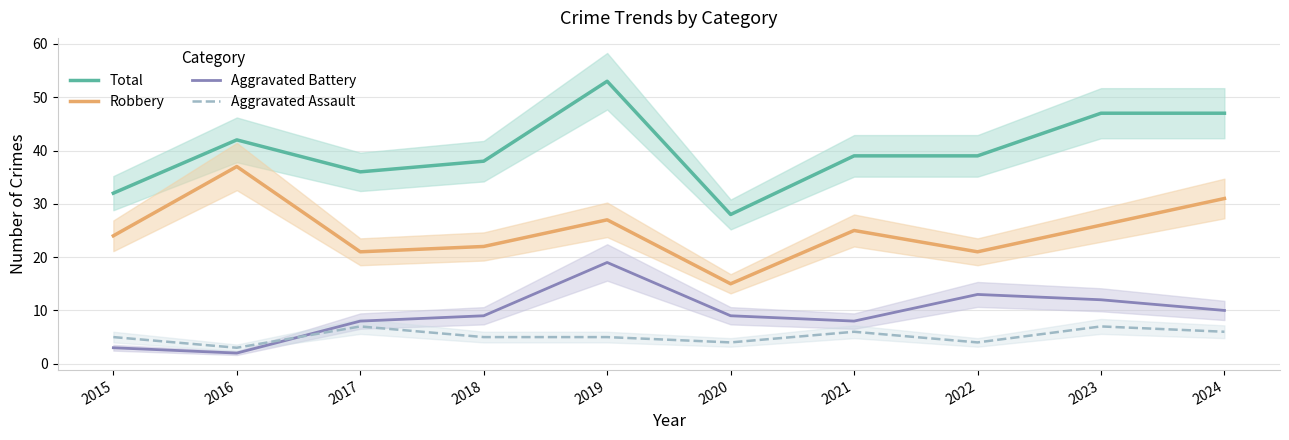

What is the highest value of the Robbery series?

37